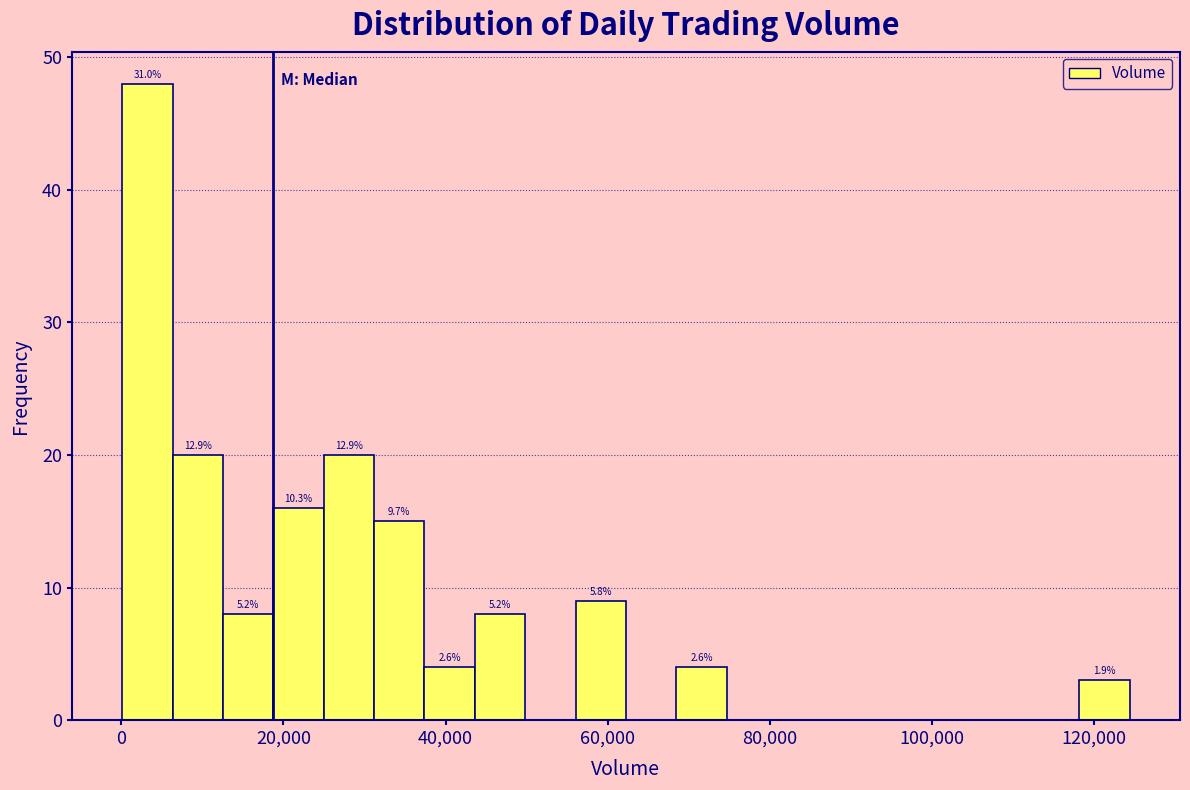

Read against the x-axis, roughly where is the centre of the tallest bar?

4000